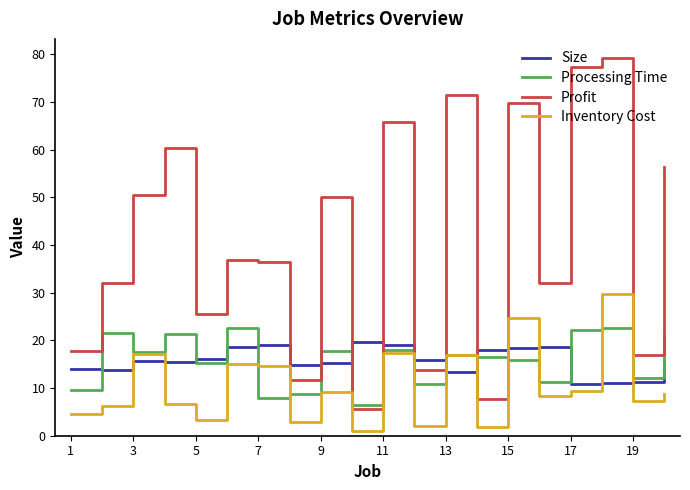

How many categories are shown in the chart?

20